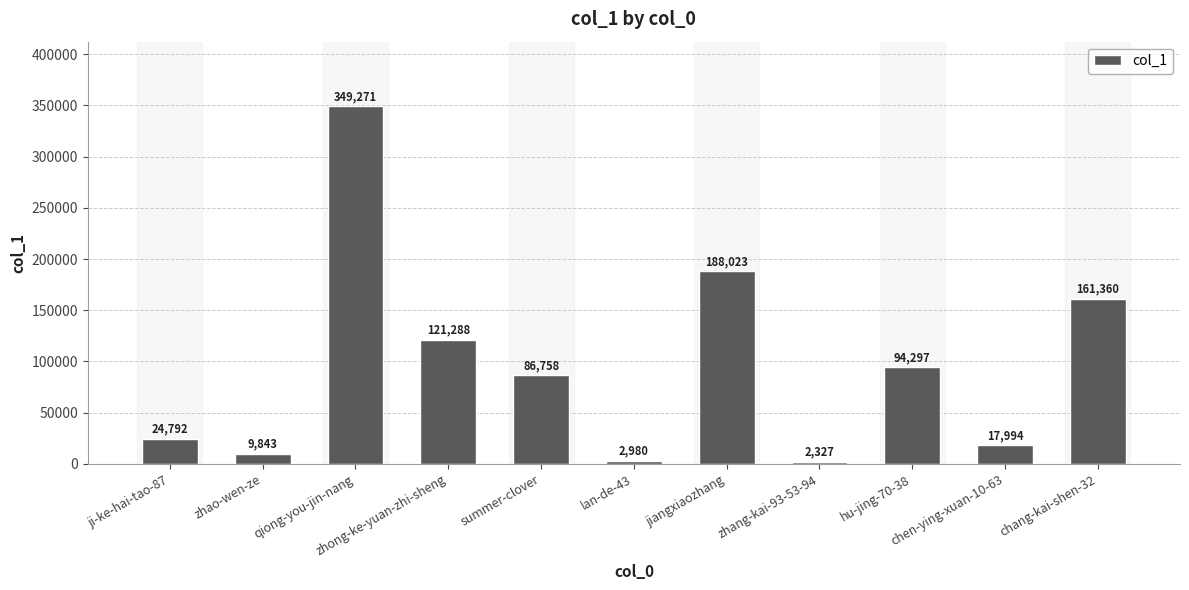

List the labels in order of value, largest first.

qiong-you-jin-nang, jiangxiaozhang, chang-kai-shen-32, zhong-ke-yuan-zhi-sheng, hu-jing-70-38, summer-clover, ji-ke-hai-tao-87, chen-ying-xuan-10-63, zhao-wen-ze, lan-de-43, zhang-kai-93-53-94